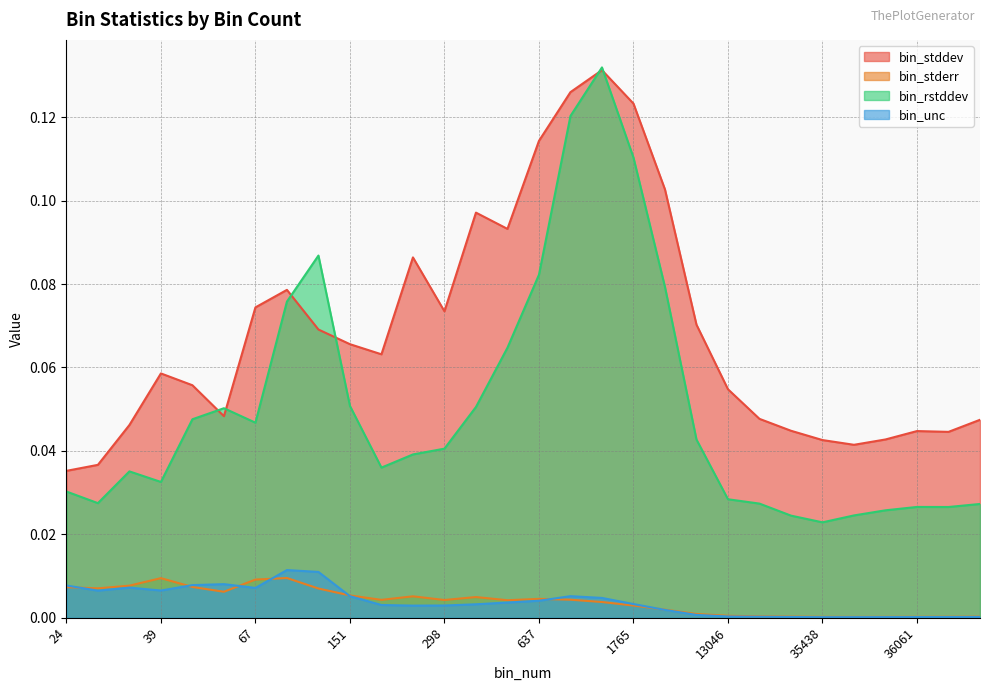

The value of bin_stderr at 492 is 0.0. True or false?

True